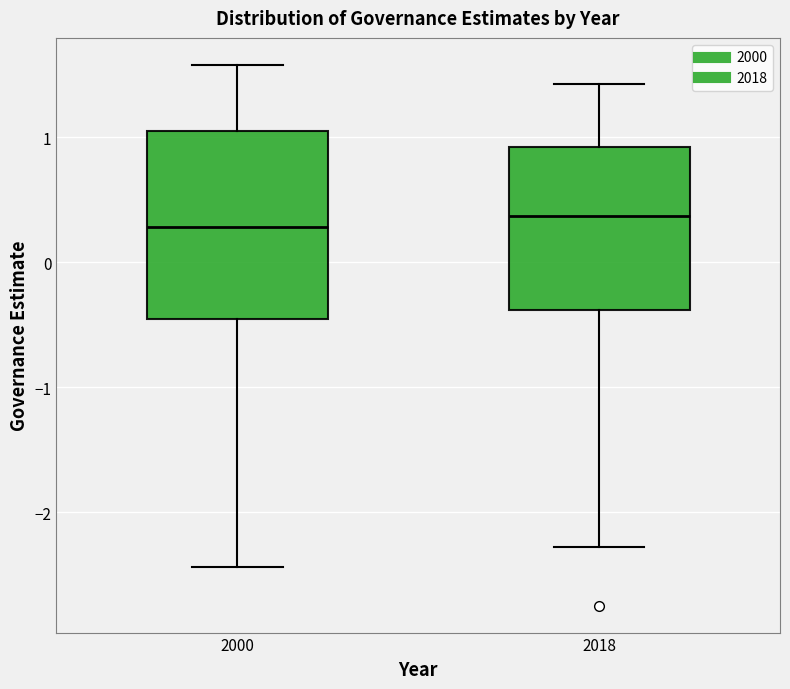

Reading left to right, transcribe this box plot: for each box, give where its median line is, the range the box spans, and where its two whiskers end, as read against the y-axis. The values are not printed on the chart, so give them approximately, as read against the axis.

2000: median 0.3, box -0.5 to 1.0, whiskers -2.4 to 1.6
2018: median 0.4, box -0.4 to 0.9, whiskers -2.3 to 1.4